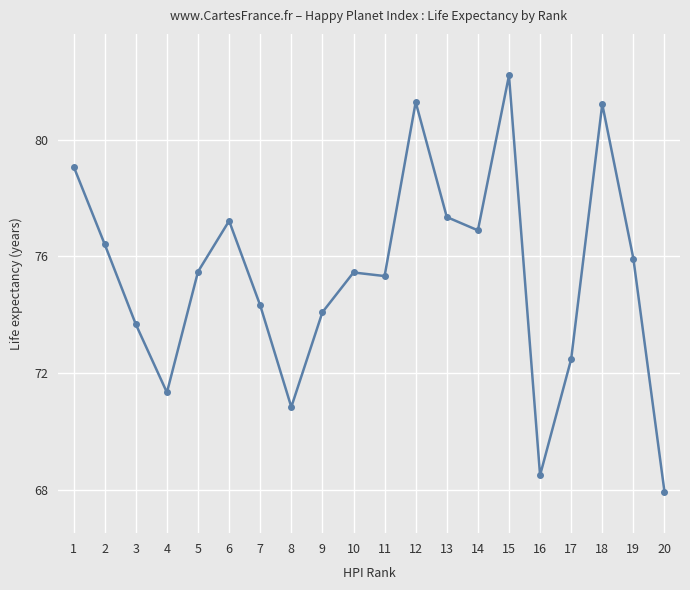

What value does the data have at 15?

82.2